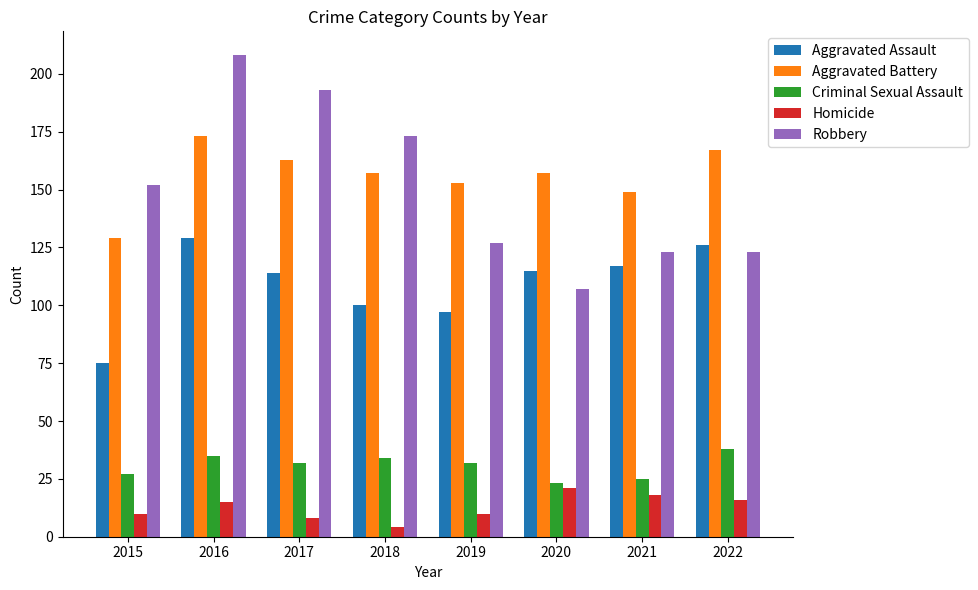

What is the difference between the Robbery values at 2021 and 2018?

50